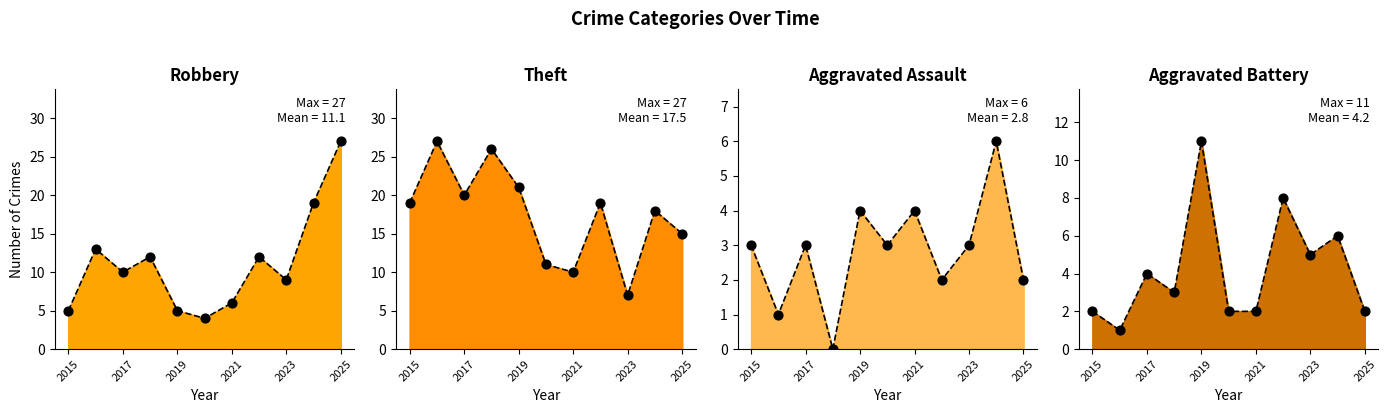

Which series contains the lowest Y value?

Aggravated Assault